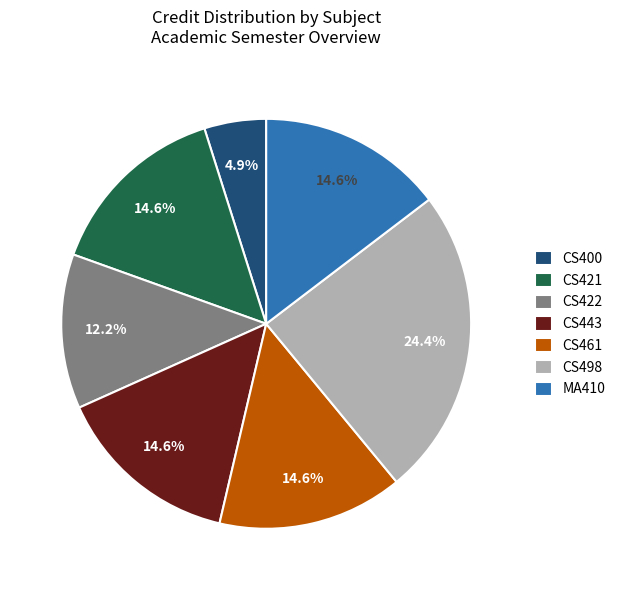

To the nearest percent, what percentage of the pie is CS498?

24%